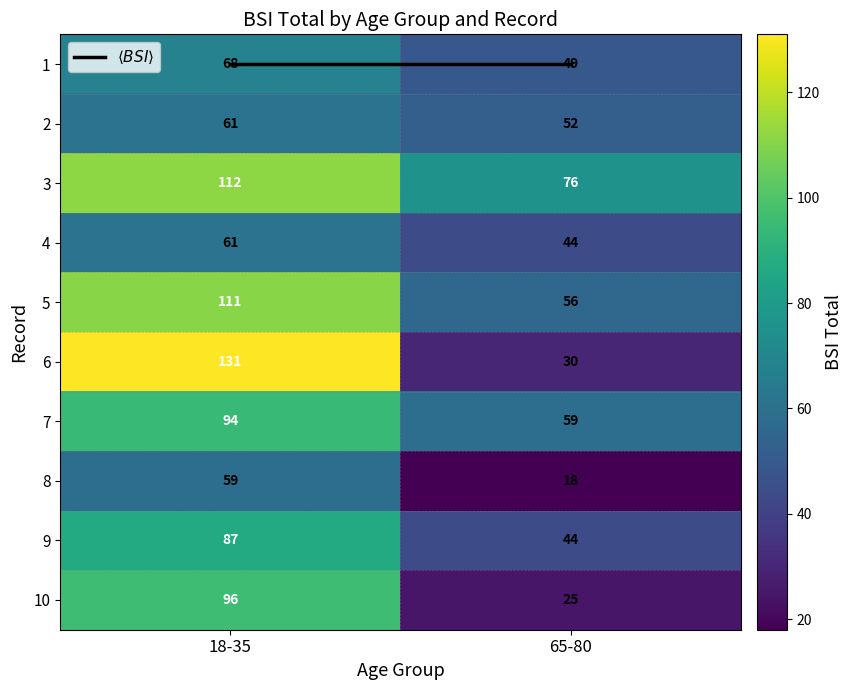

What is the sum of the 8 values at 65-80 and 18-35?

77